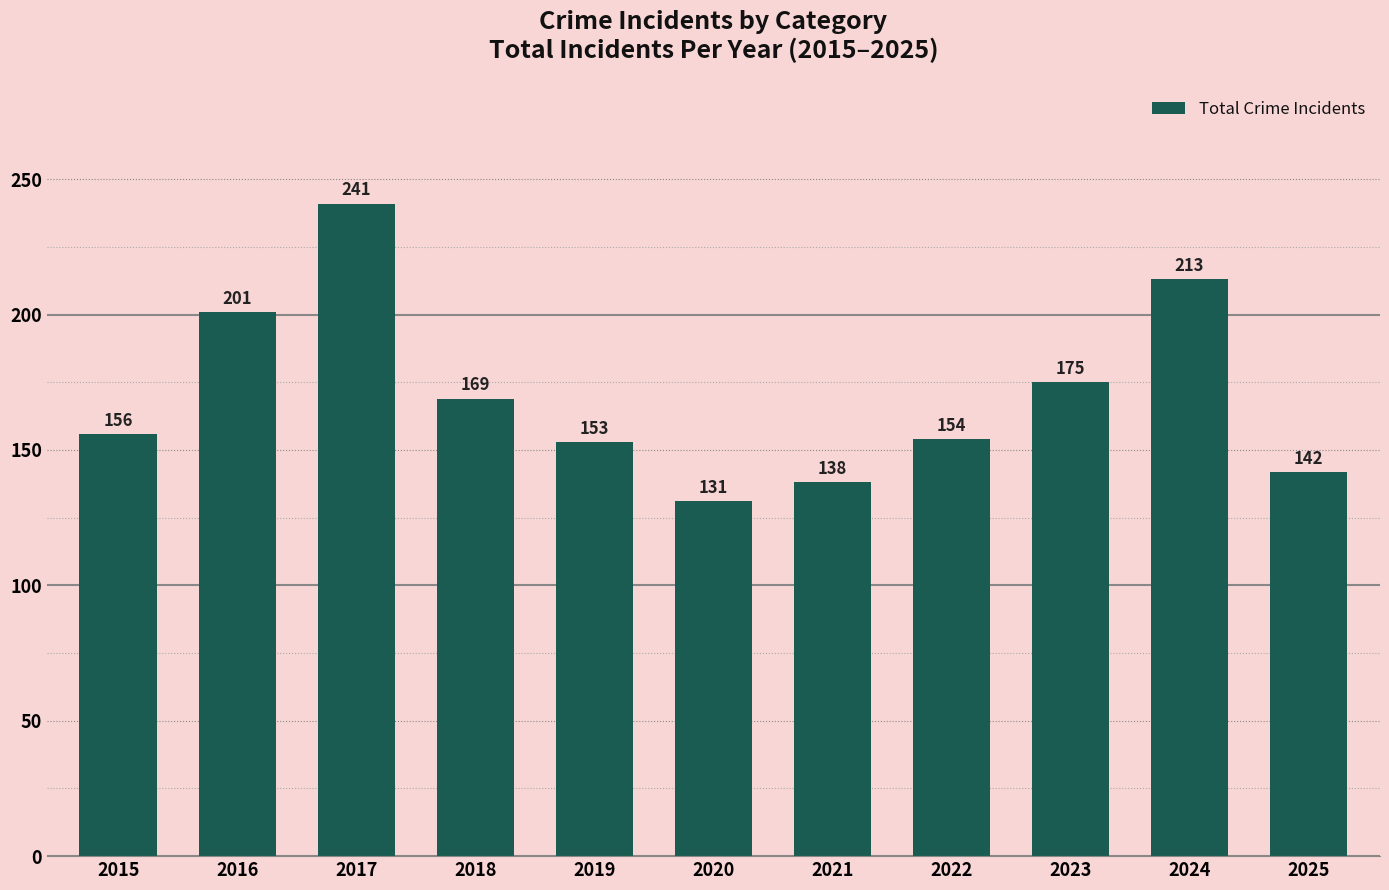

At which category does the chart reach its peak across all series?

2017